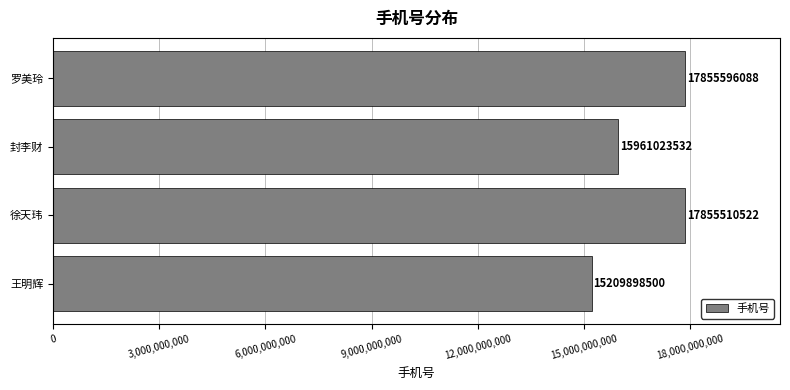

What is the ratio of the value at 罗美玲 to the value at 封李财?

1.1